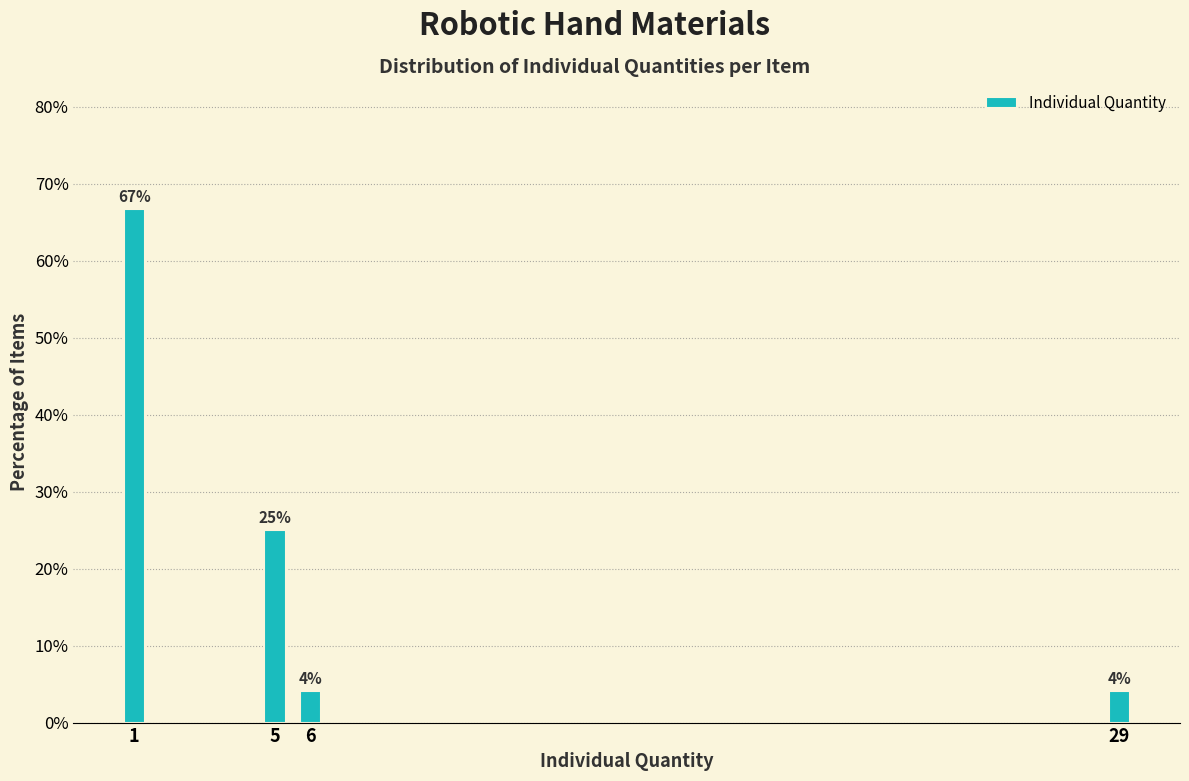

At which label is the value closest to 35?

5